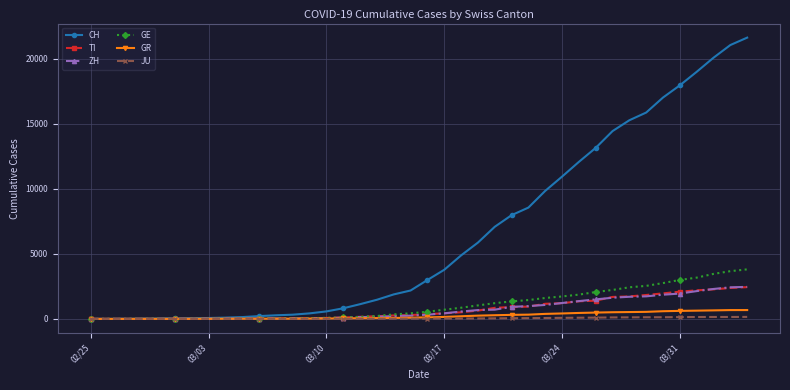

What is the greatest value displayed?

21605